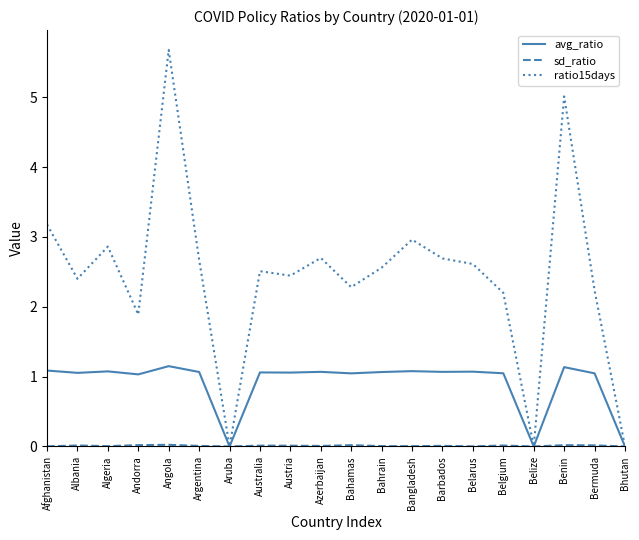

What position from the right is Belize?

4